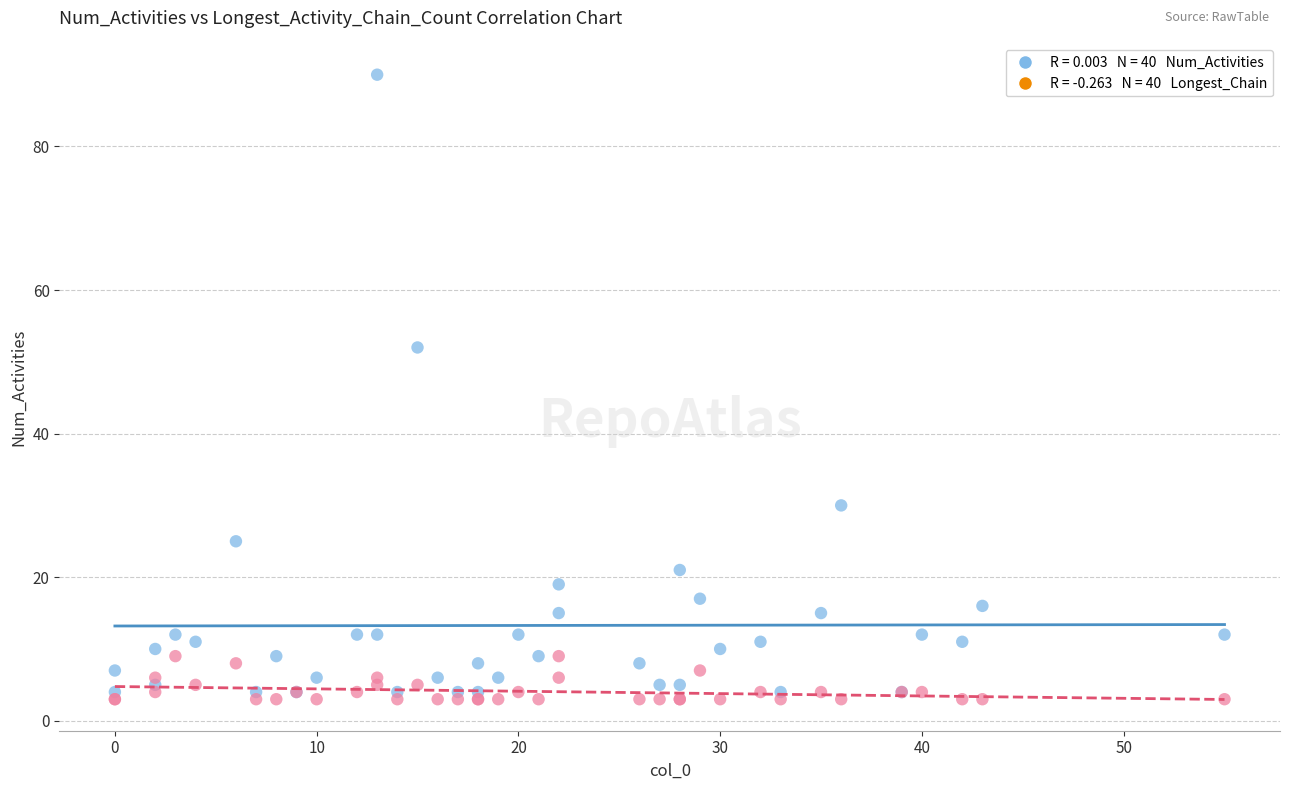

Across all series, what Y value is closest to 46?

52